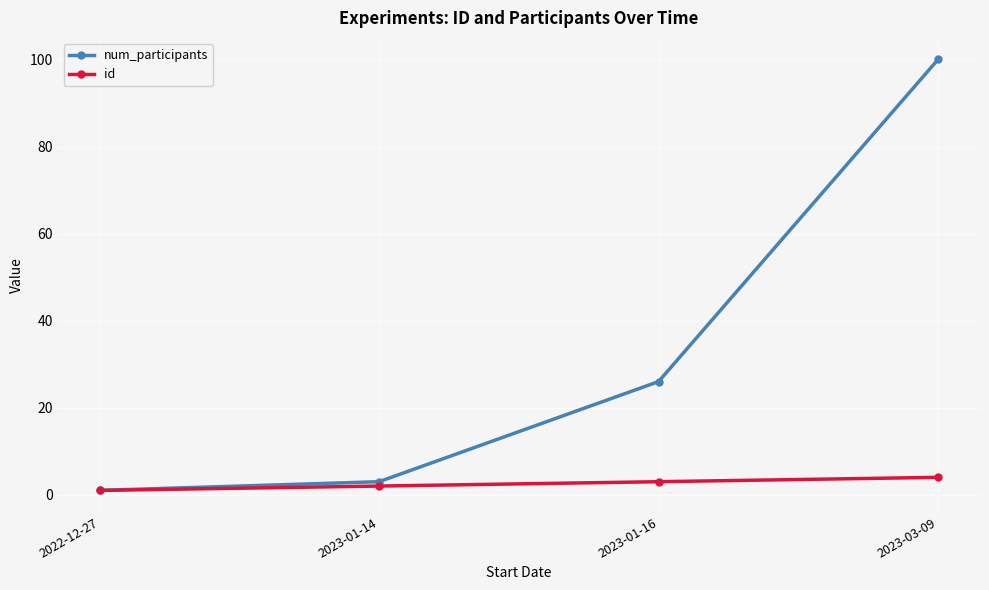

The value of num_participants at 2023-03-09 is 100. True or false?

True